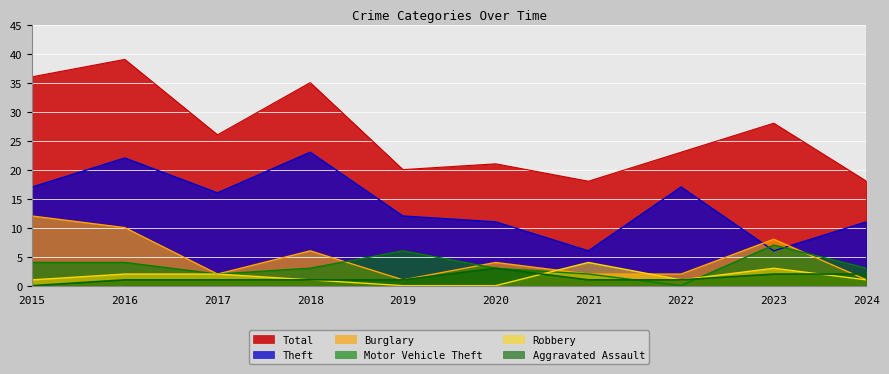

Where is the first local maximum for Robbery?

2021